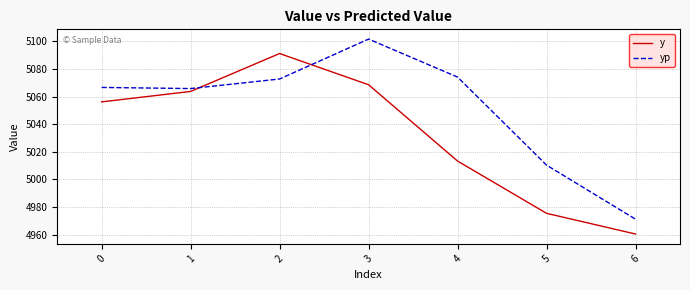

How many times do y and yp cross each other?

2